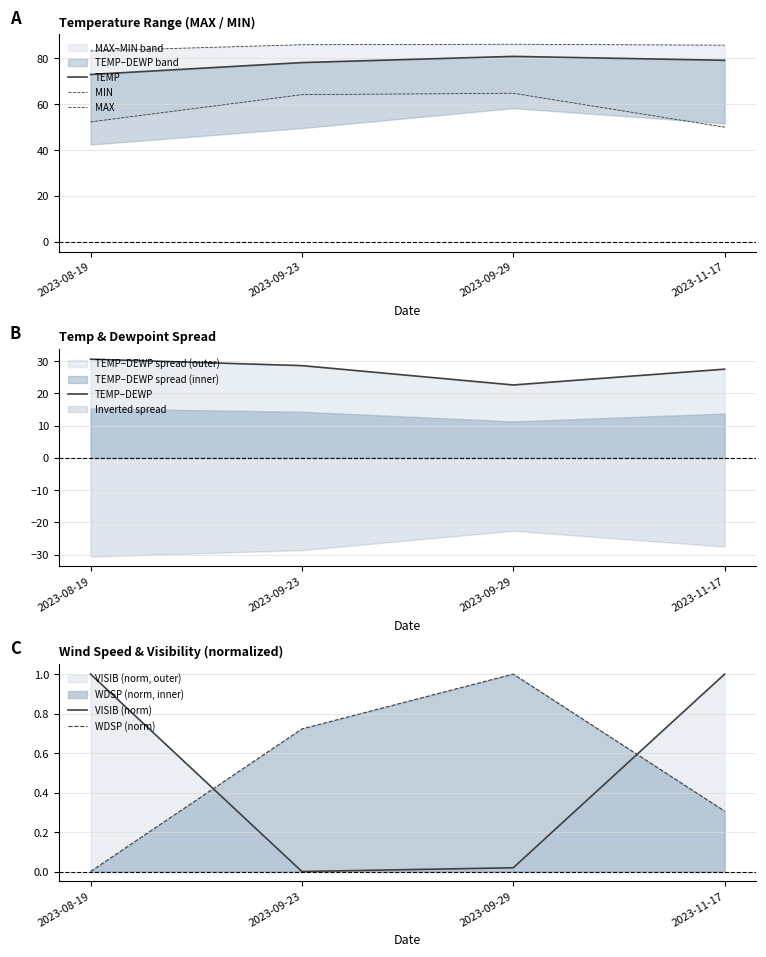

Which series has the largest range (max minus min)?

MIN